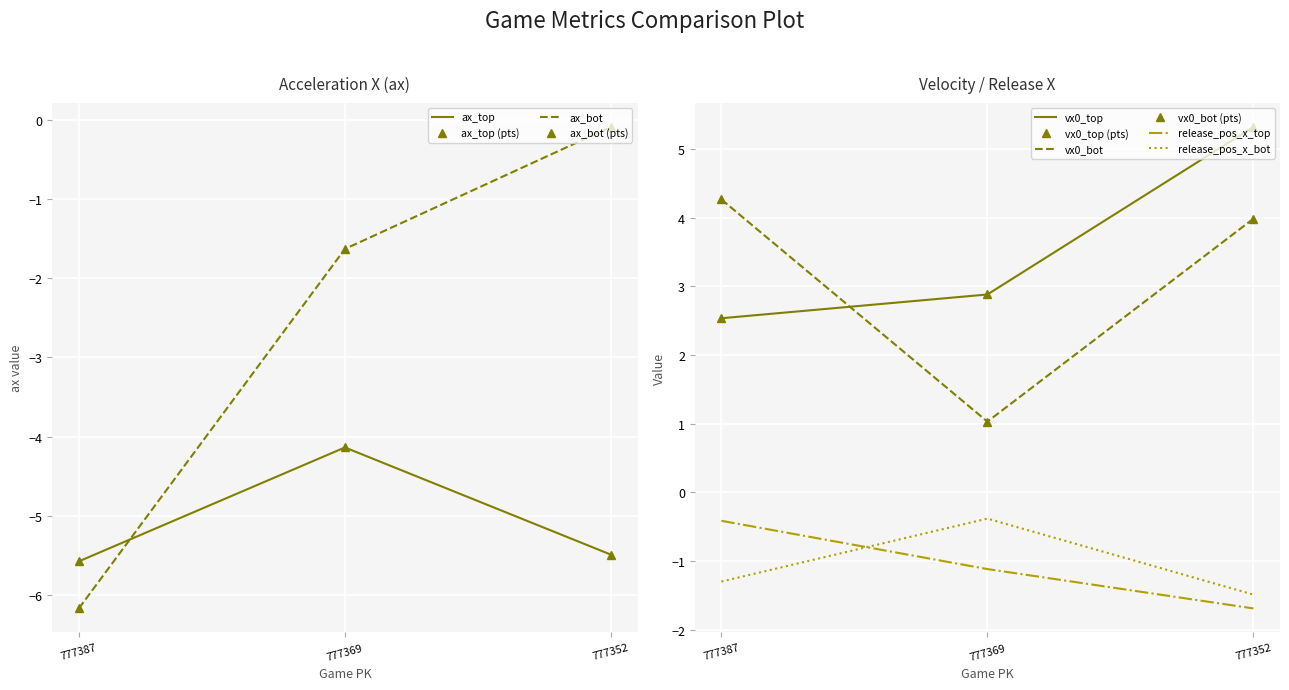

Is it true that ax_bot equals -0.1 at 777352?

True